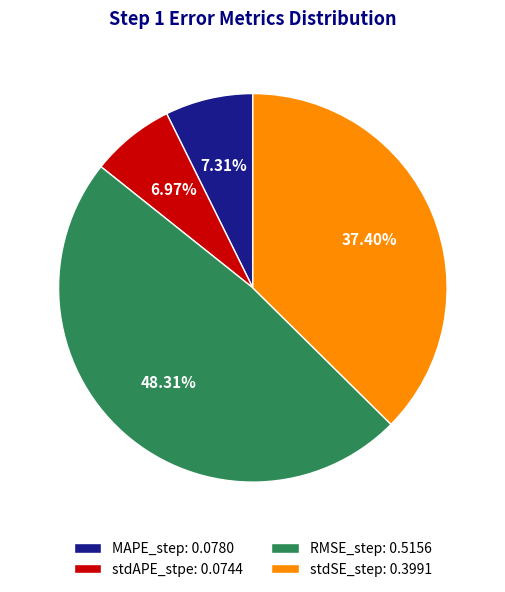

Which slice is the largest?

RMSE_step